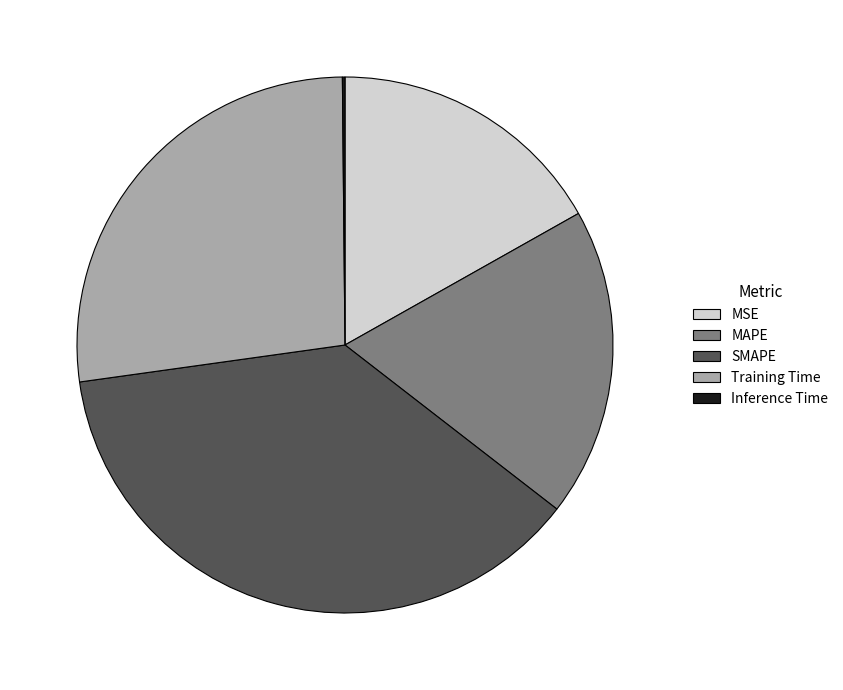

Which slice is the largest?

SMAPE